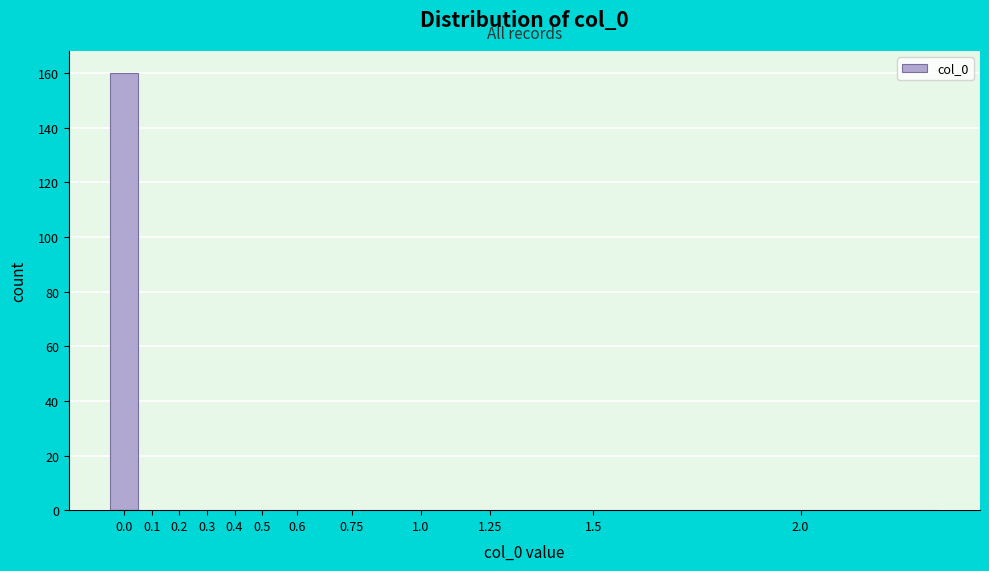

Reading right to left, list all the values displayed in this chart.

2.0=0	1.5=0	1.25=0	1.0=0	0.75=0	0.6=0	0.5=0	0.4=0	0.3=0	0.2=0	0.1=0	0.0=160